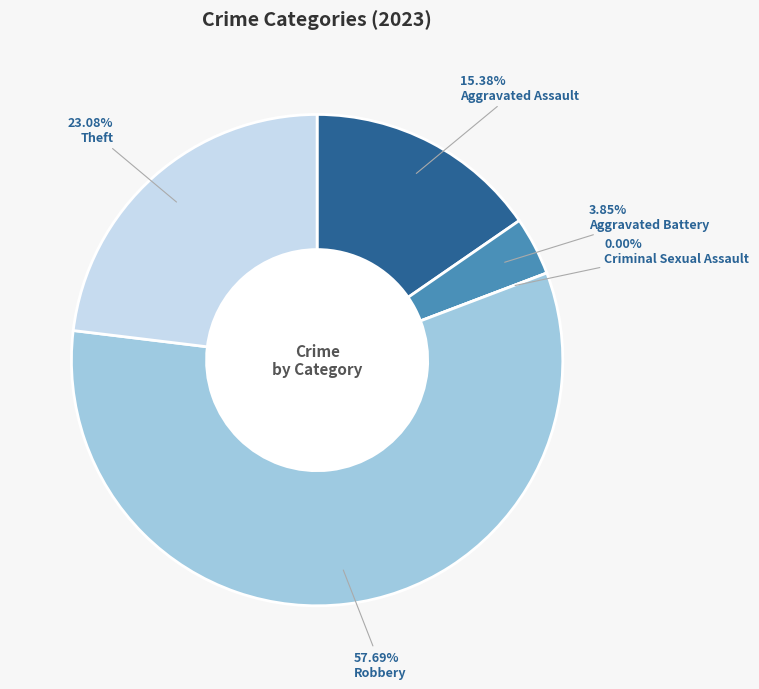

Which slice is the smallest?

Criminal Sexual Assault